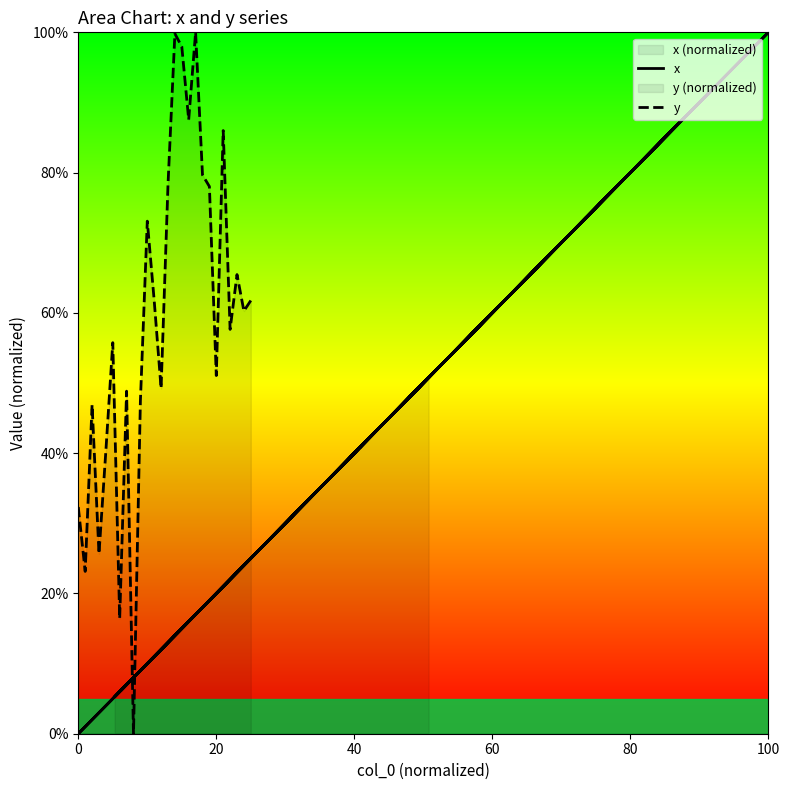

What is the greatest value displayed?

100.0